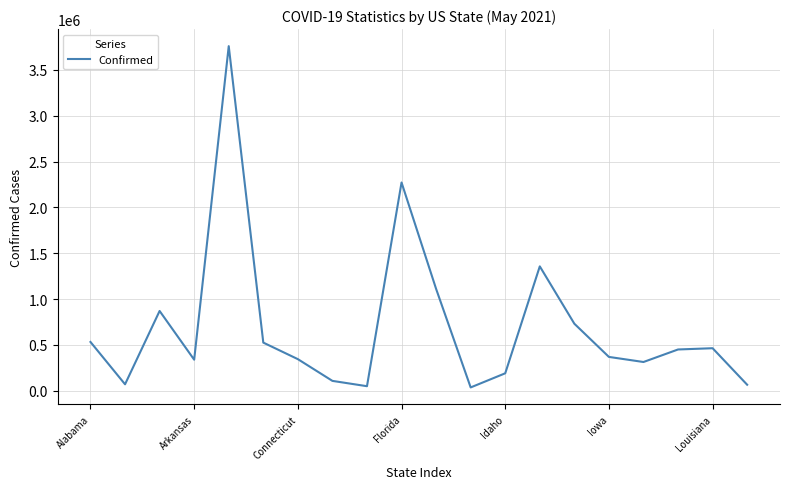

What is the maximum value shown in the chart?

3760303